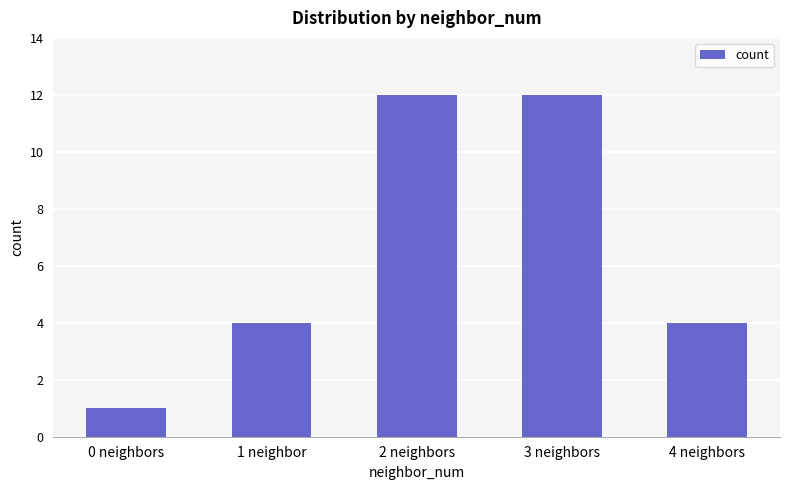

Count the number of data series in this chart.

1